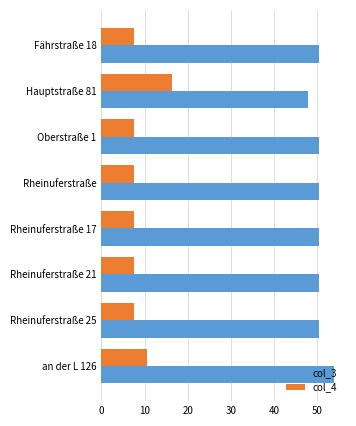

The value of col_4 at Rheinuferstraße is 7.5. True or false?

True